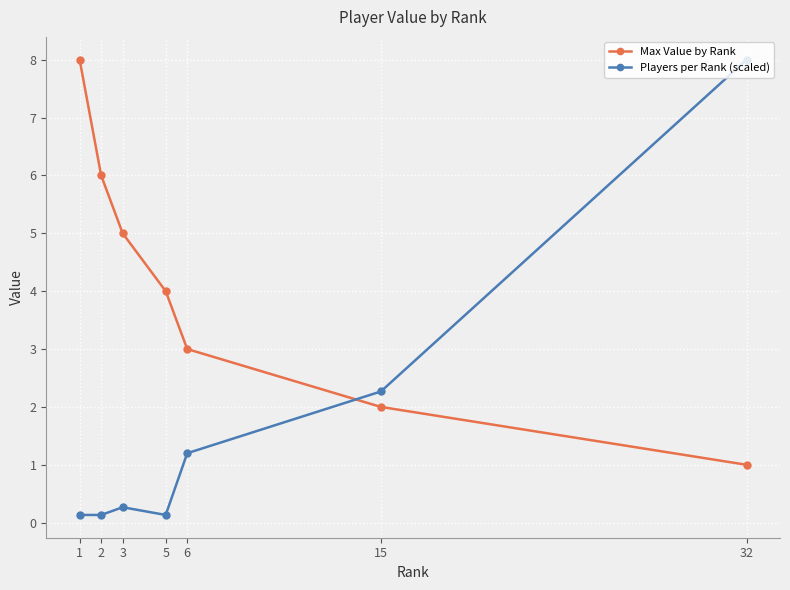

How many categories are shown in the chart?

7